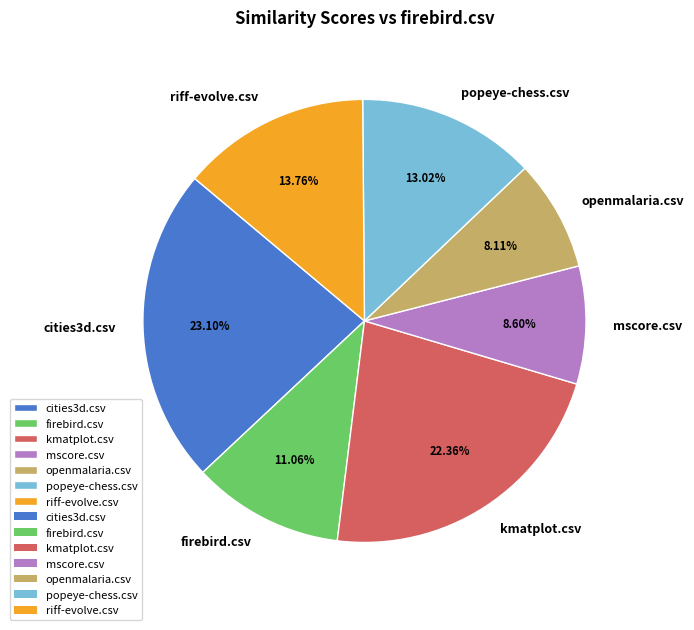

What is the total percentage of mscore.csv and riff-evolve.csv?

22.4%